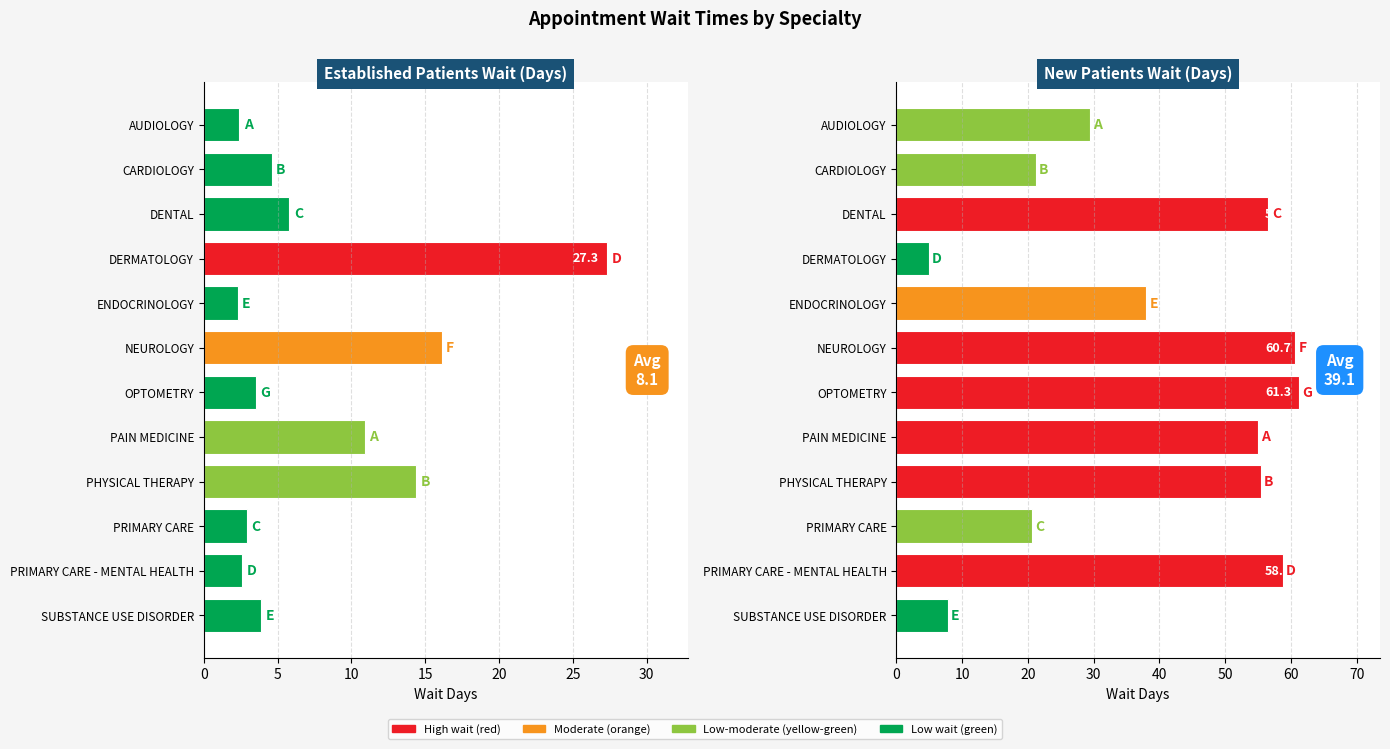

Rank the series at PRIMARY CARE - MENTAL HEALTH from lowest to highest value.

EstablishedPatients, NewPatients